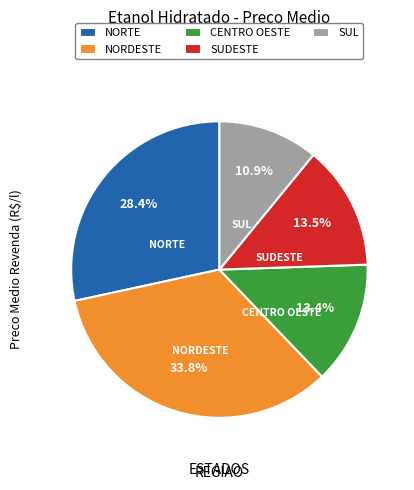

What is the largest slice in the pie chart?

NORDESTE